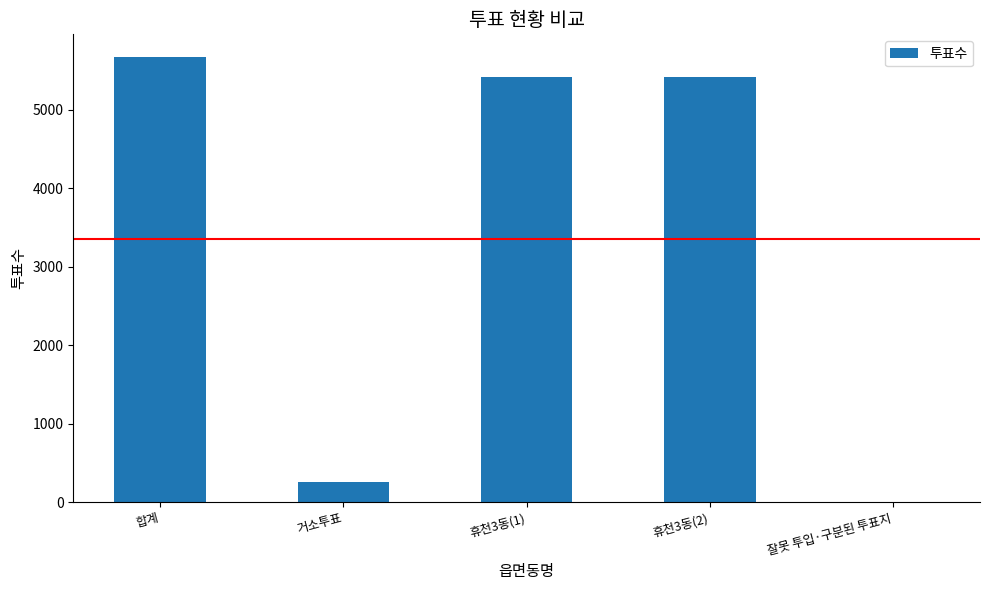

Between 휴천3동(2) and 거소투표, which is larger?

휴천3동(2)